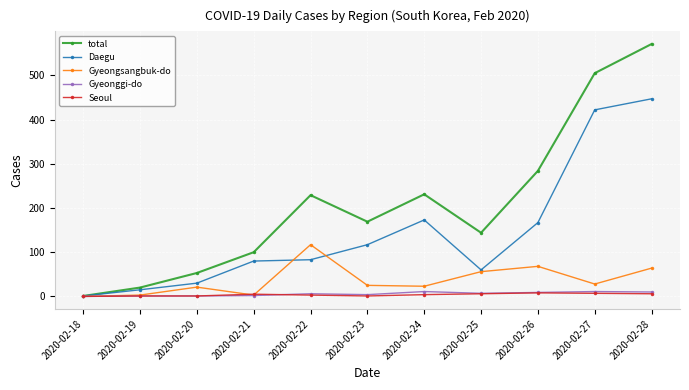

Is it true that Daegu equals 30 at 2020-02-25?

False